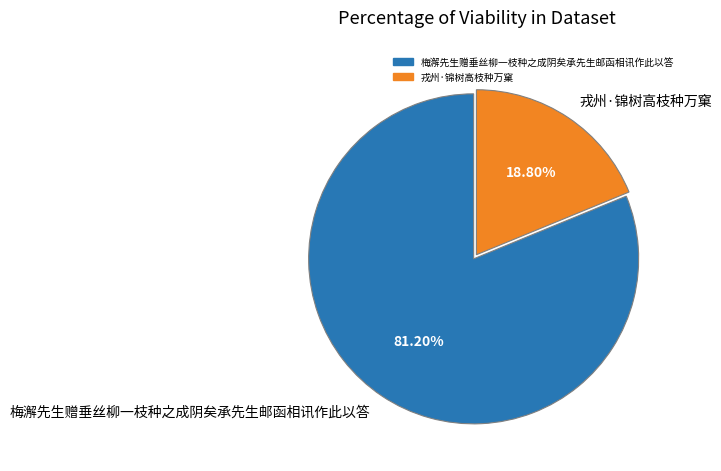

To the nearest percent, what portion does 梅澥先生赠垂丝柳一枝种之成阴矣承先生邮函相讯作此以答 represent?

81%